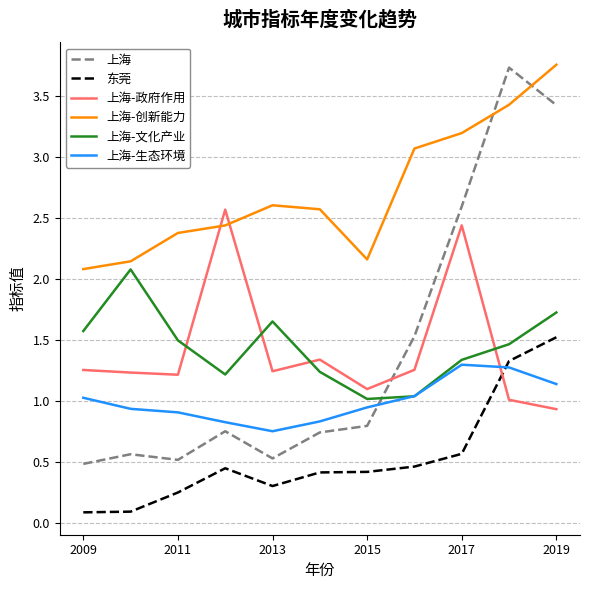

Which series has the largest total across all categories?

上海-创新能力